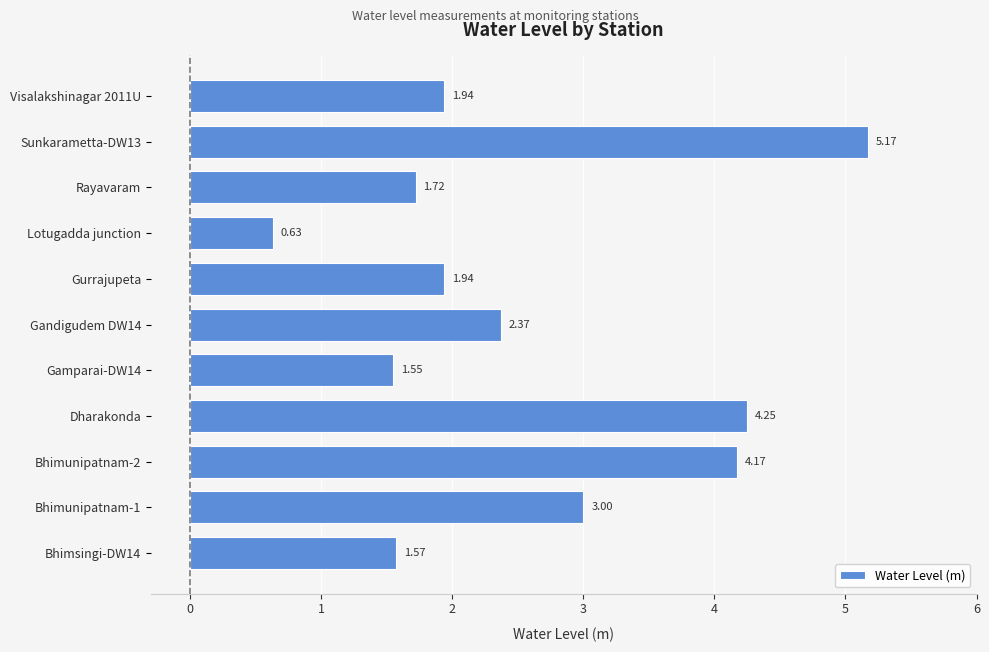

How many bars are there in total?

11